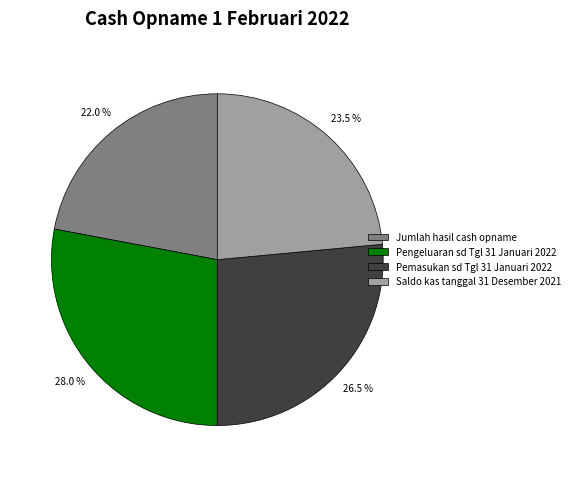

Rank the categories by value from highest to lowest.

Pengeluaran sd Tgl 31 Januari 2022, Pemasukan sd Tgl 31 Januari 2022, Saldo kas tanggal 31 Desember 2021, Jumlah hasil cash opname